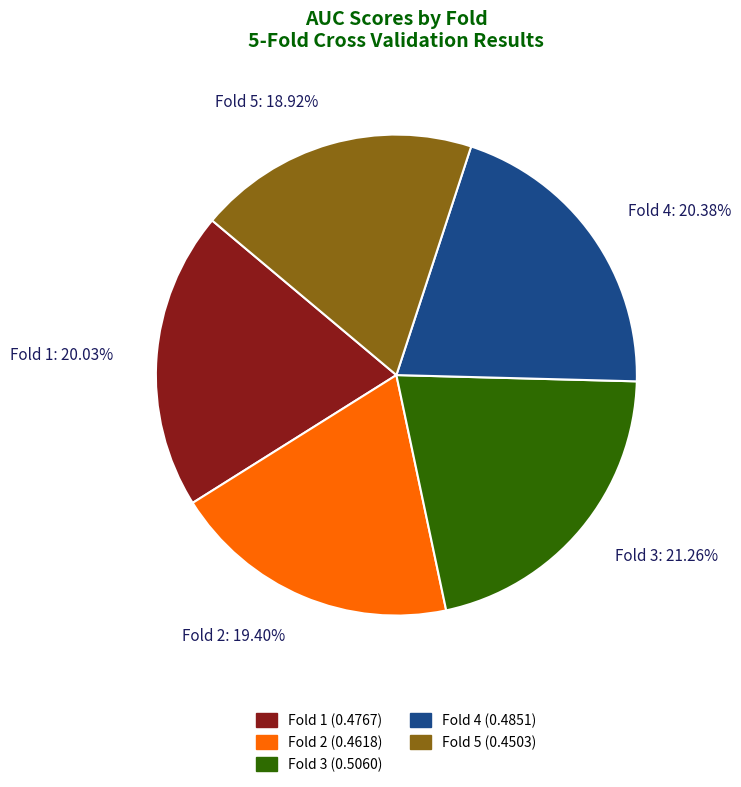

Does Fold 2 represent more than half of the total?

No